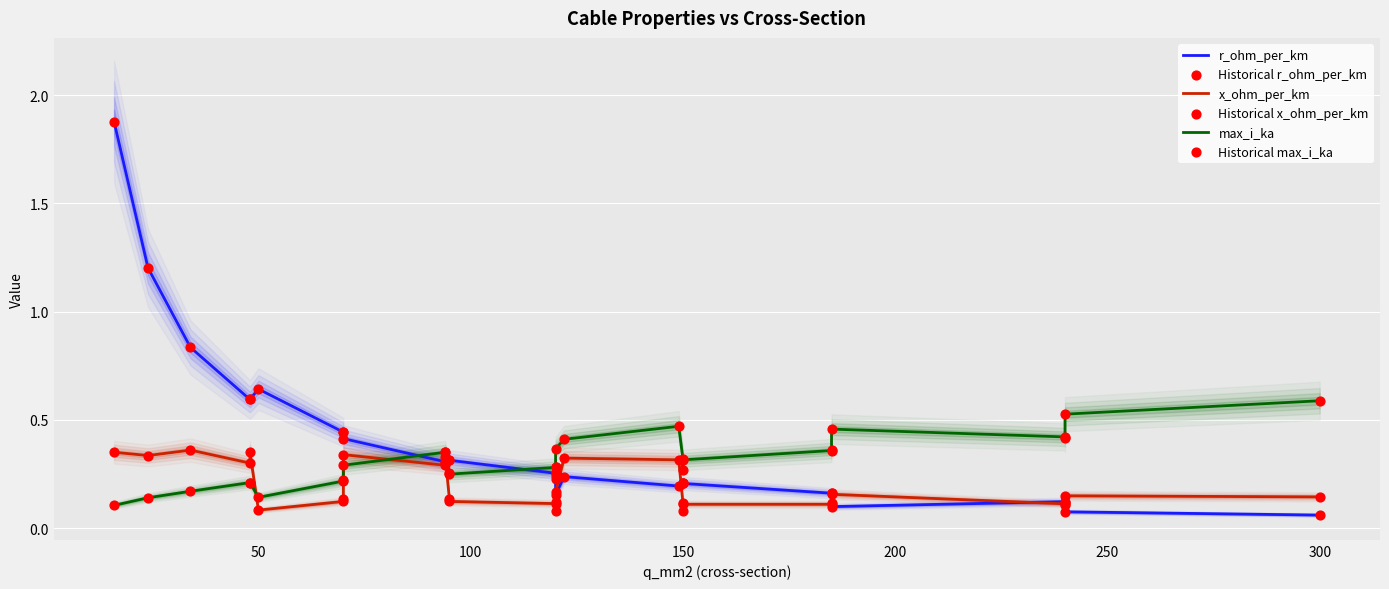

Is the value of Historical x_ohm_per_km at 12 greater than the value of max_i_ka at 0?

Yes